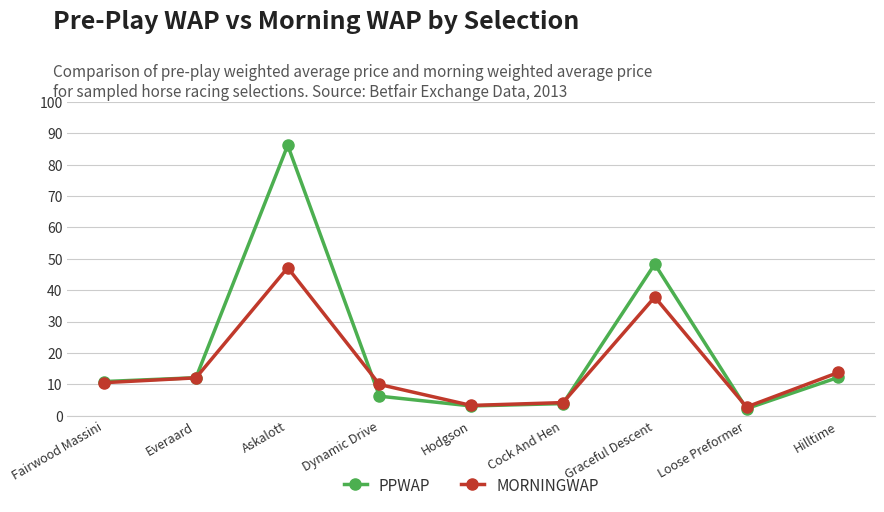

The value of MORNINGWAP at Everaard is 12.0. True or false?

True